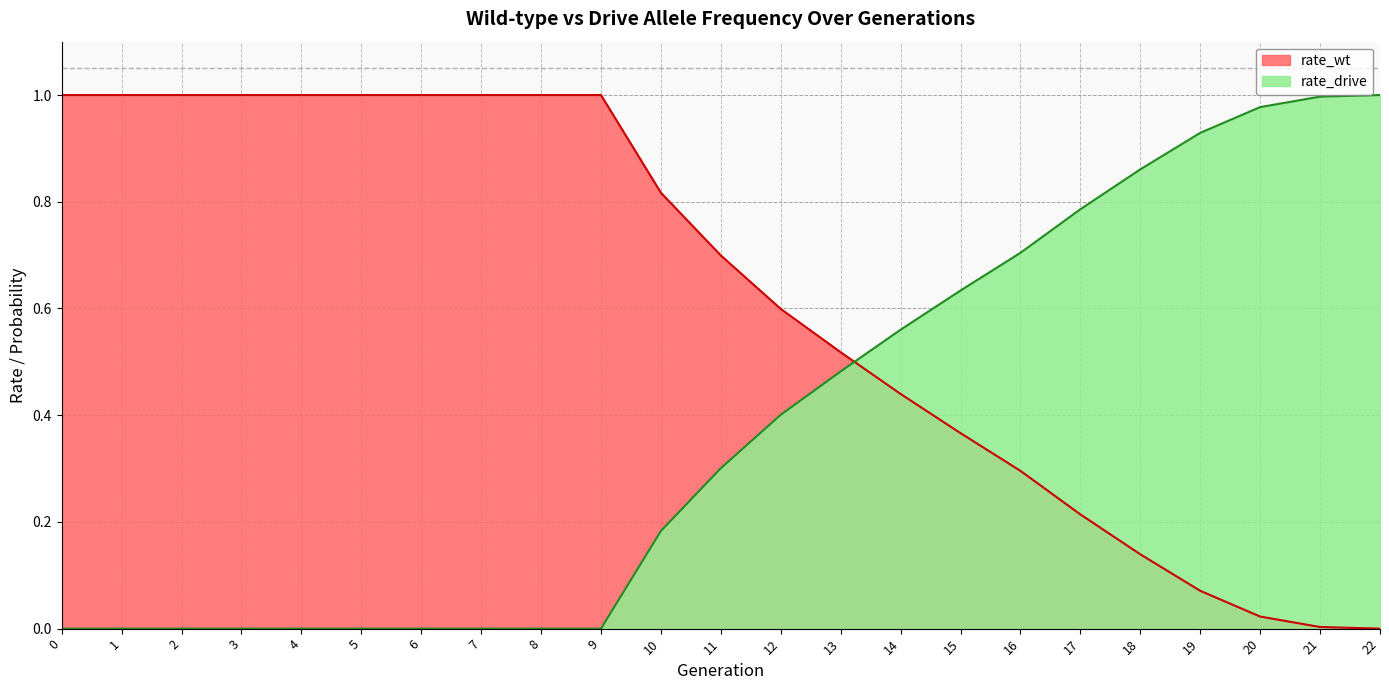

Does the chart have visible grid lines?

Yes